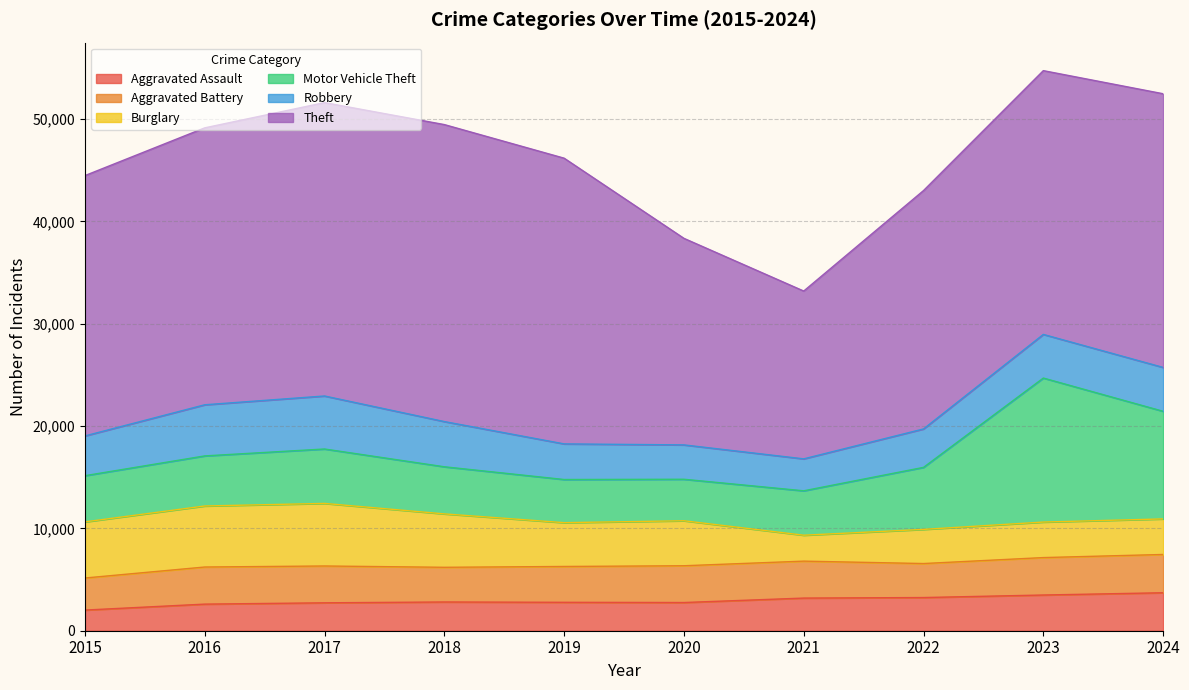

What is the value of the Motor Vehicle Theft point at the 7th from the left?

4338